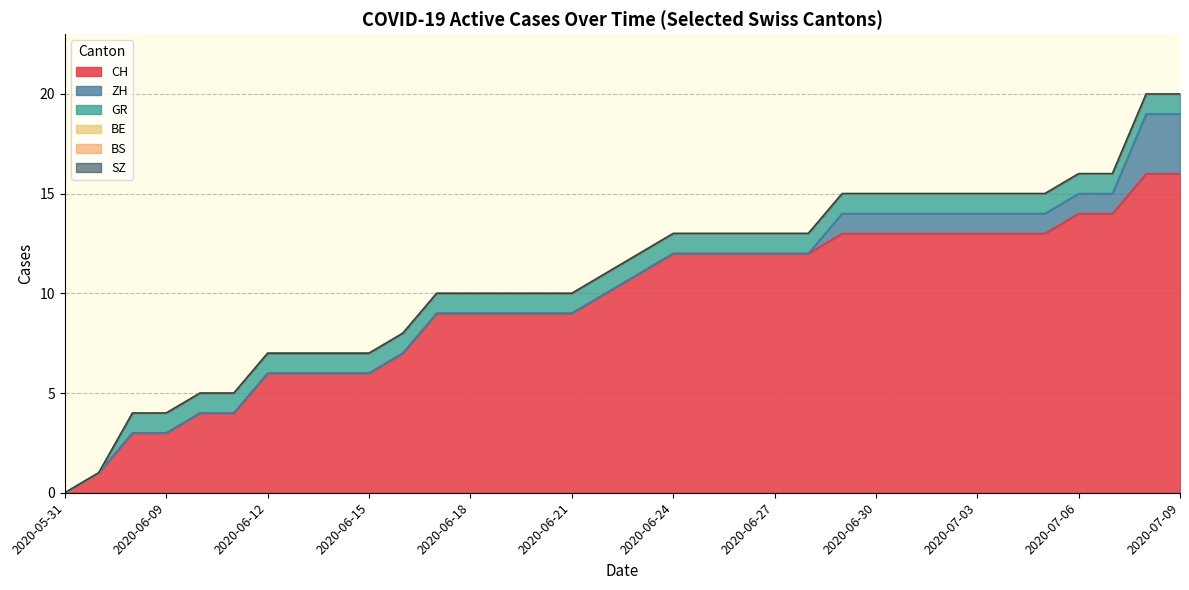

What are all the series names shown in the legend?

CH, ZH, BS, SZ, GR, BE